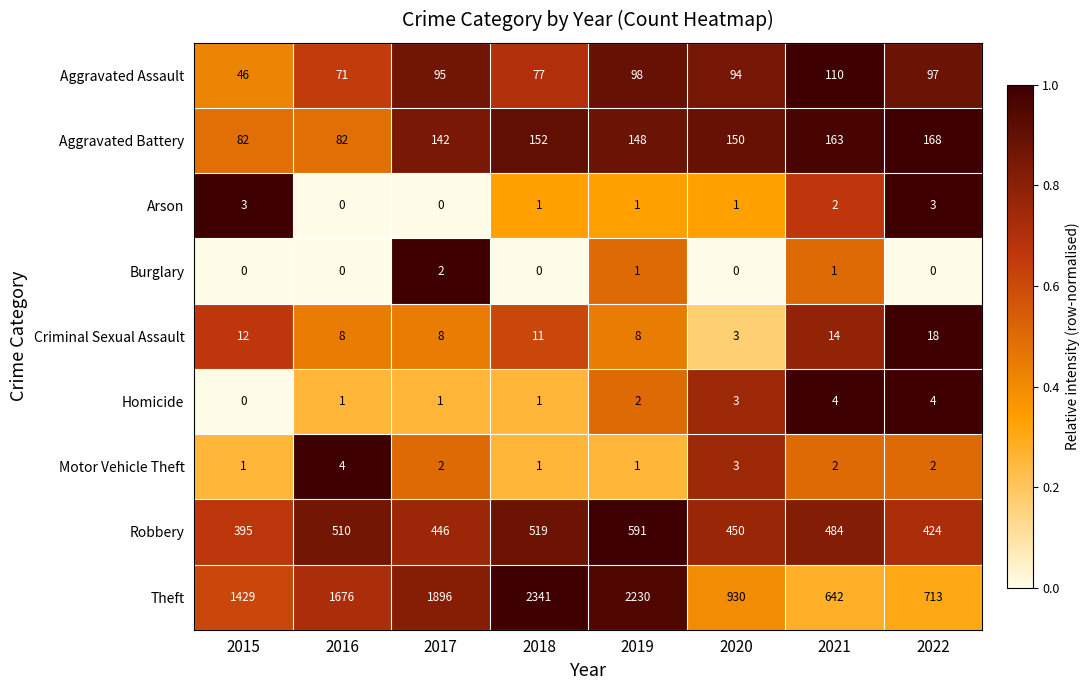

The value of Arson at 2017 is -1. True or false?

False